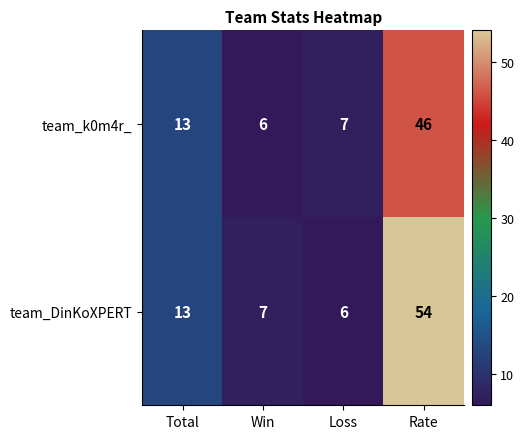

How many categories are shown in the chart?

4